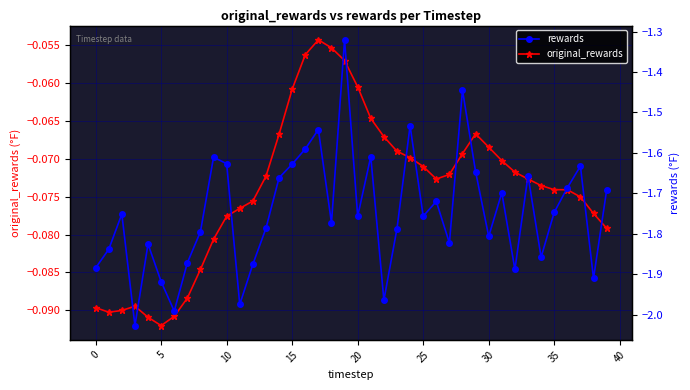

What is the maximum value for rewards?

-1.3